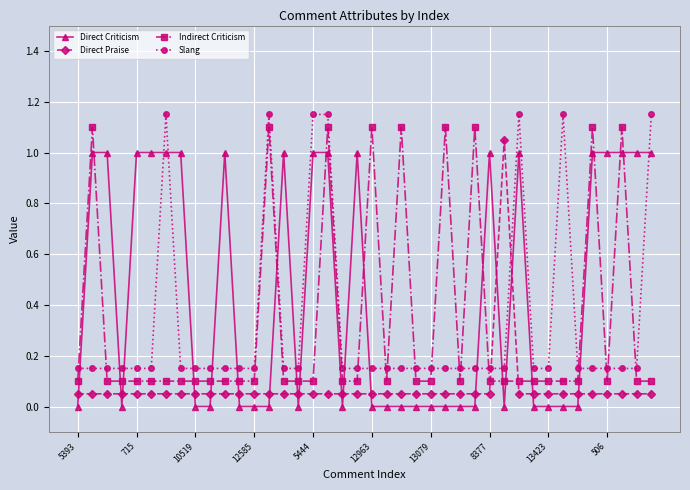

After their last crossing, which series has the higher values: Indirect Criticism or Direct Praise?

Indirect Criticism